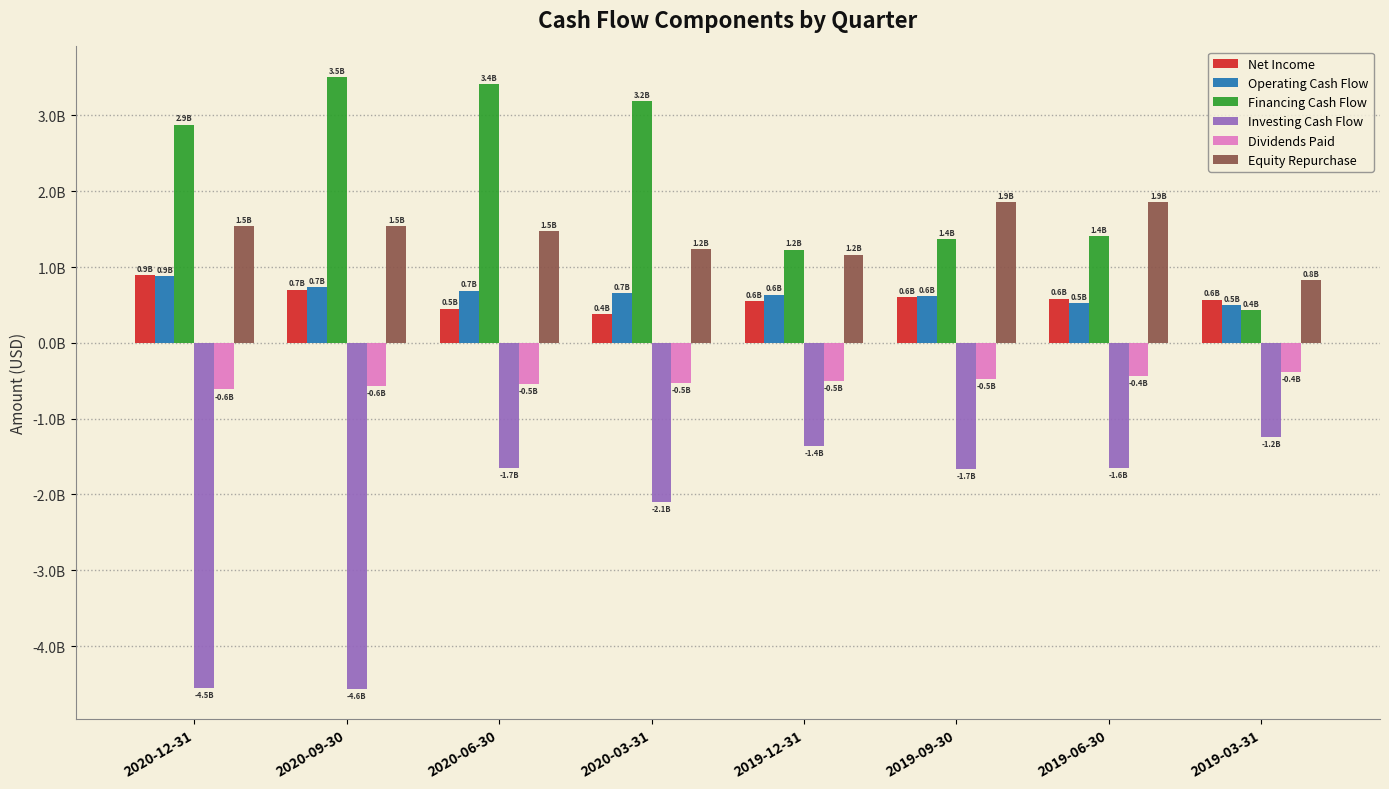

What is the label of the 6th bar from the left?

2019-09-30